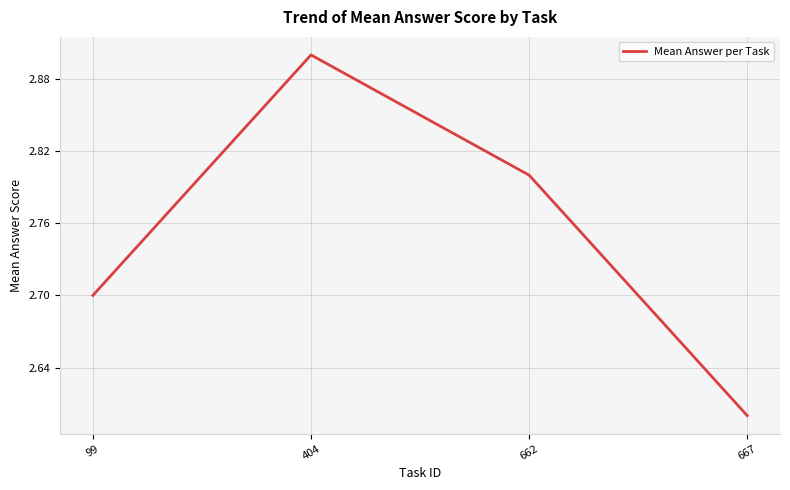

What value does the data have at 667?

2.6